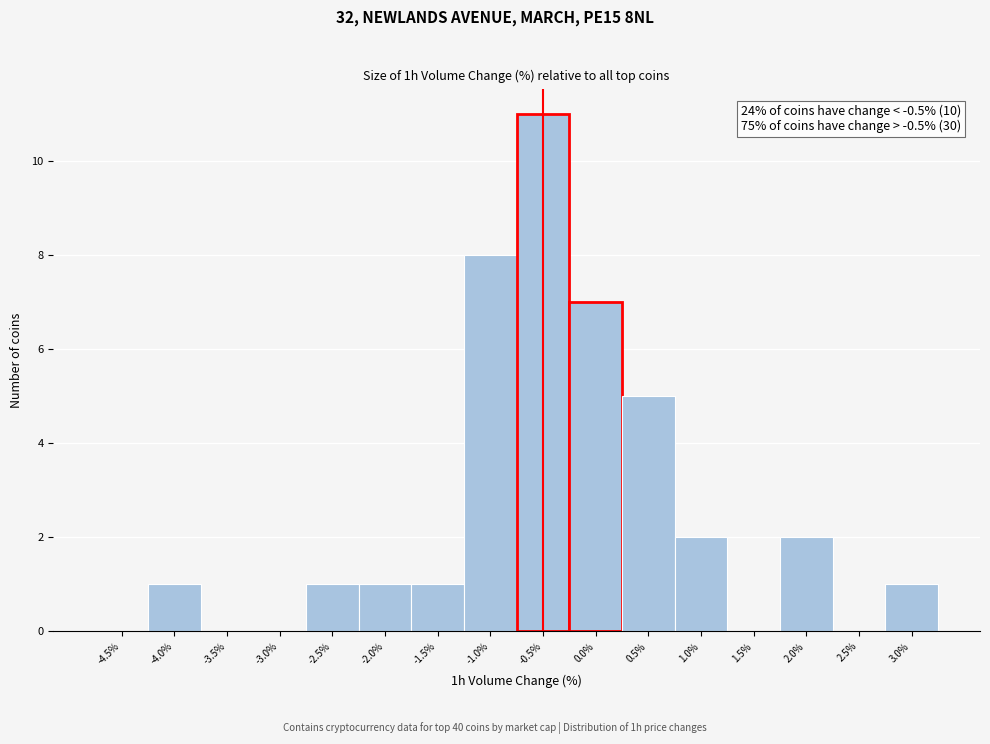

Reading left to right, transcribe all the data shown in this chart.

-4.5%=0	-4.0%=1	-3.5%=0	-3.0%=0	-2.5%=1	-2.0%=1	-1.5%=1	-1.0%=8	-0.5%=11	0.0%=7	0.5%=5	1.0%=2	1.5%=0	2.0%=2	2.5%=0	3.0%=1